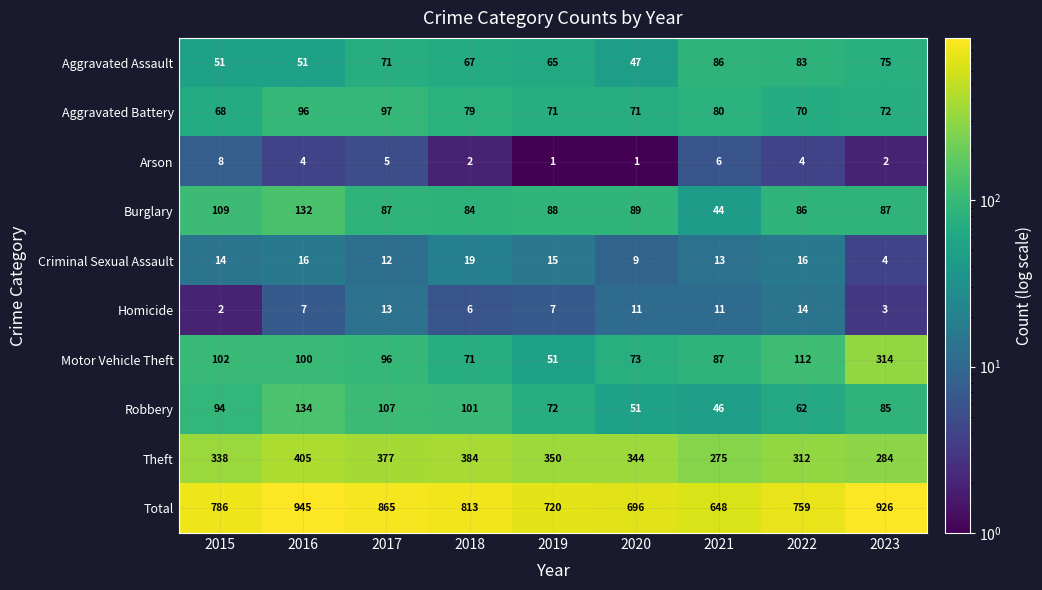

Which category has the highest value across all series?

2016